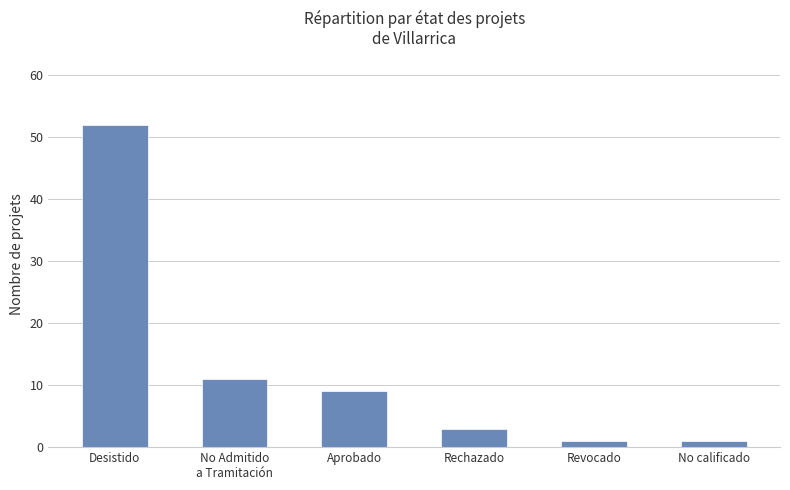

What is the label of the 3rd bar from the left?

Aprobado